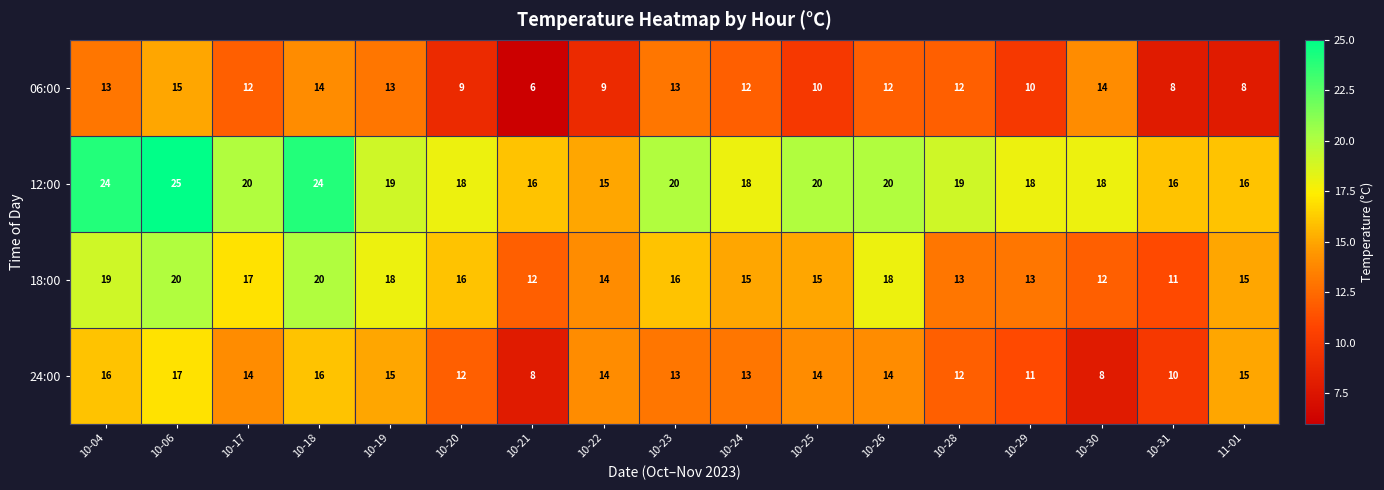

At how many categories does at least one series exceed 14?

17